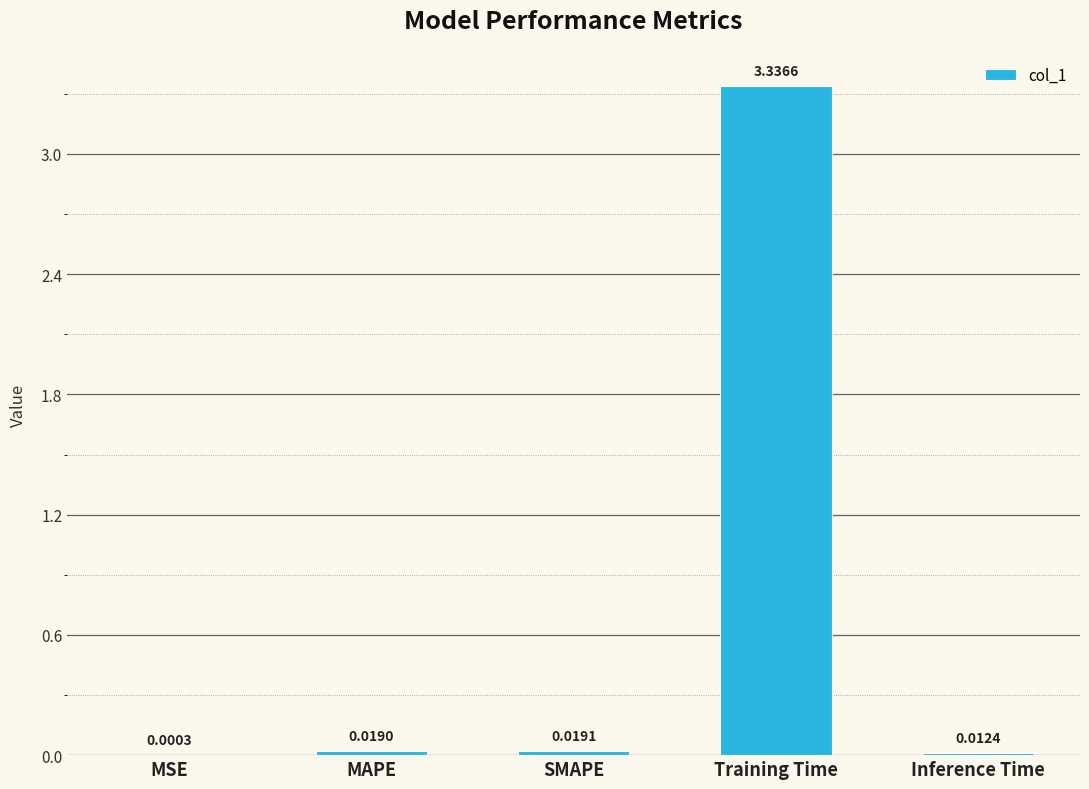

Between MAPE and SMAPE, which is larger?

SMAPE